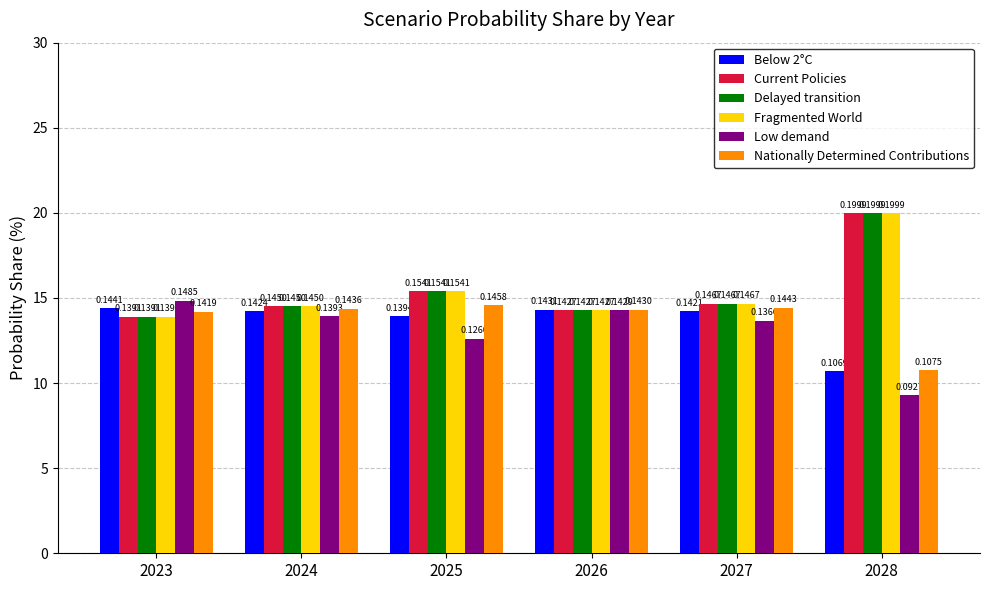

What are all the series names shown in the legend?

Below 2°C, Current Policies, Delayed transition, Fragmented World, Low demand, Nationally Determined Contributions